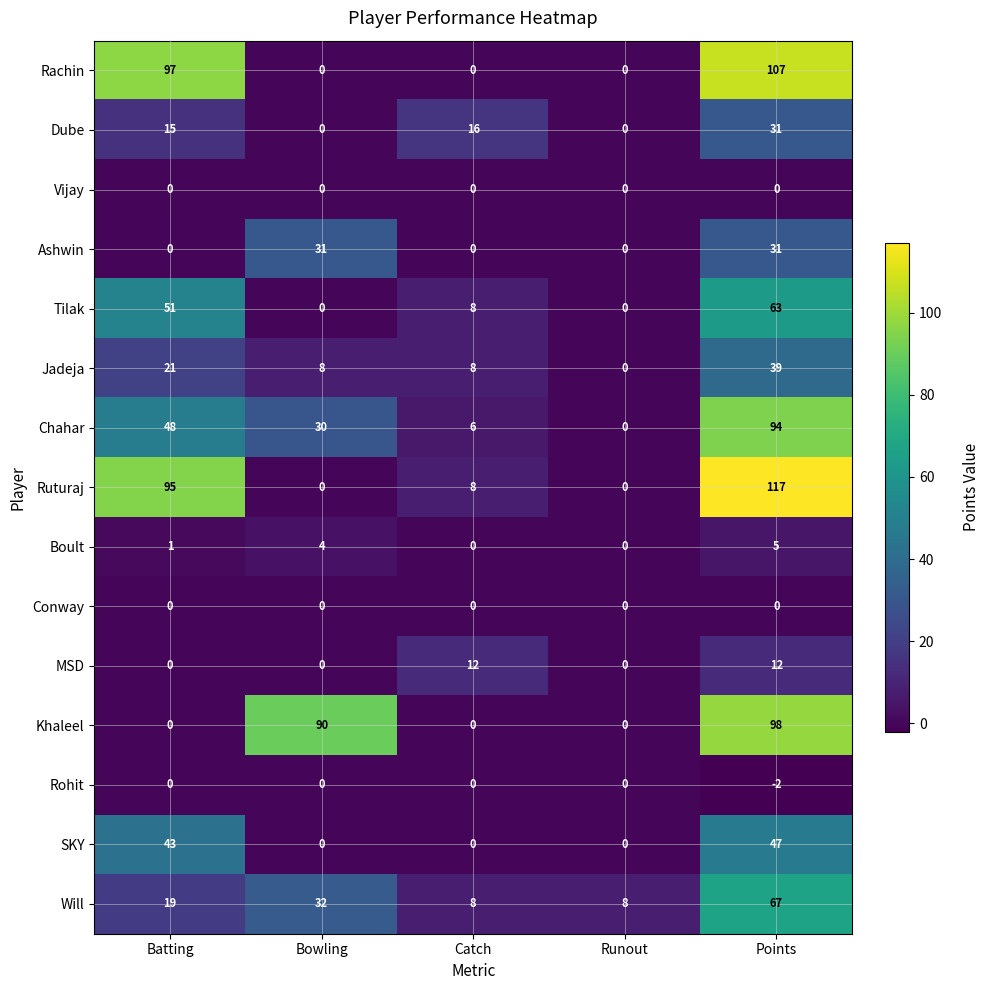

Which category has the highest value in the Jadeja series?

Points